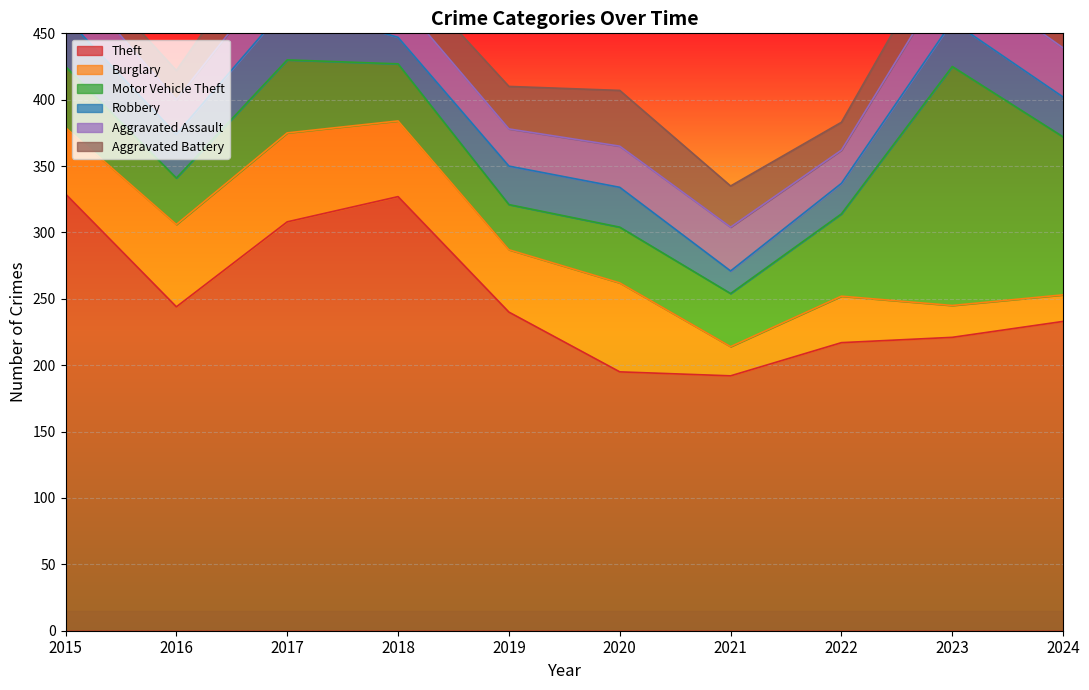

How many data points in Motor Vehicle Theft are above 46?

4